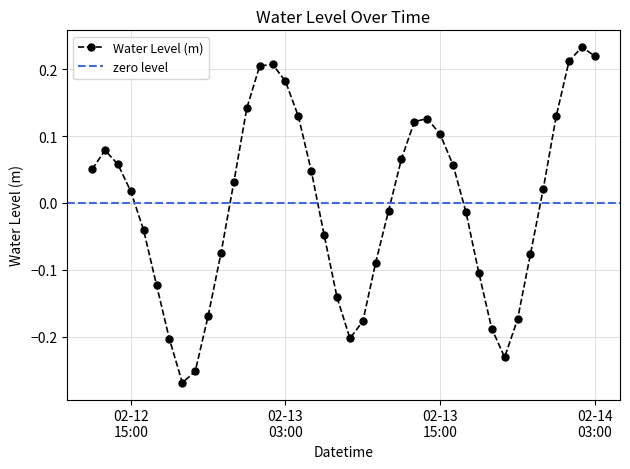

True or false: Water Level (m) has more than 0 interior local peaks.

True